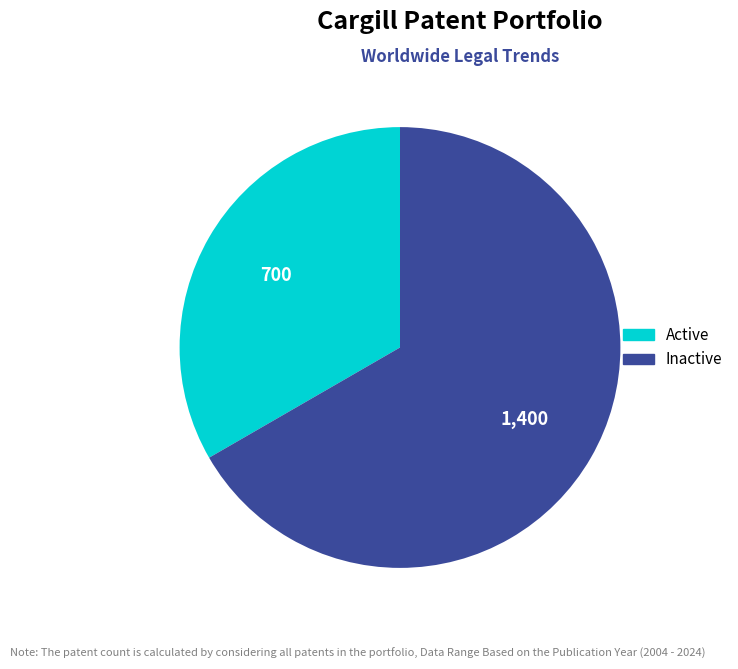

Is there a majority slice in this chart?

Yes